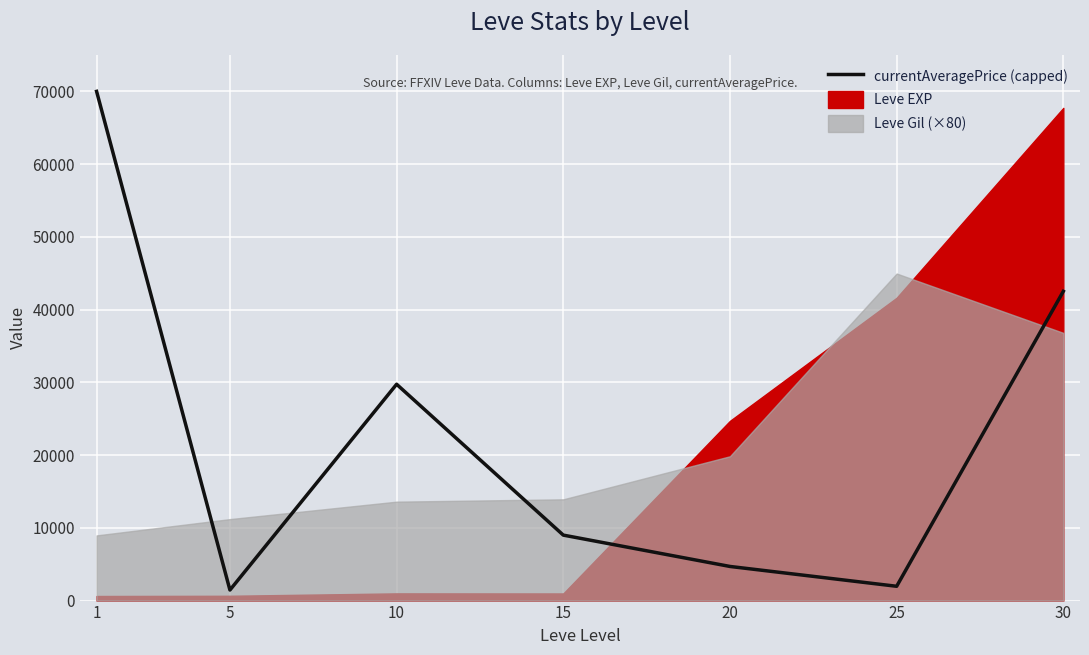

What value does the data have at 5, to the nearest 50?

1450